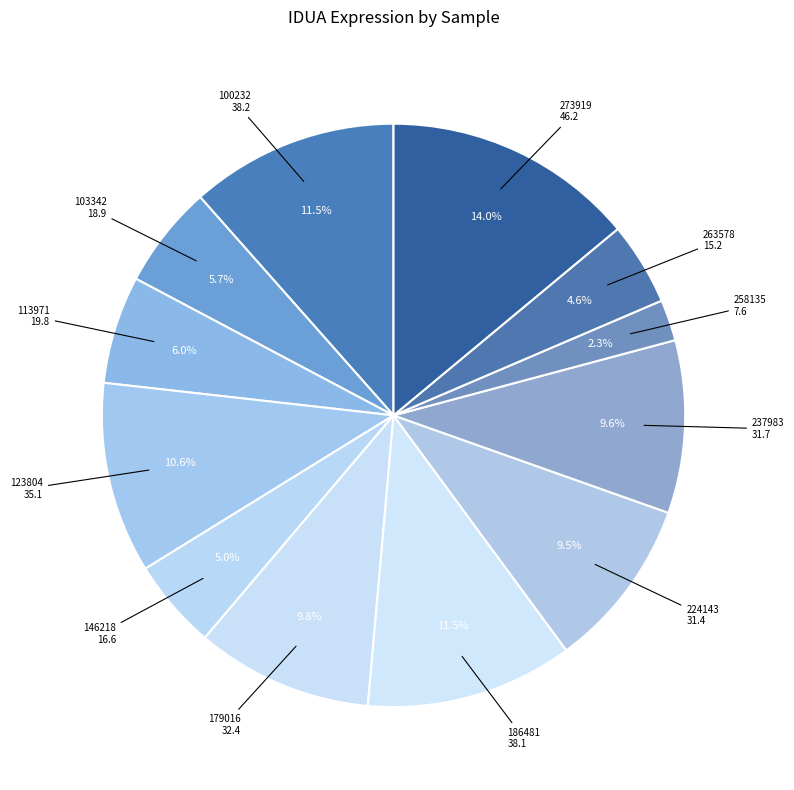

Count the number of slices in the pie.

12